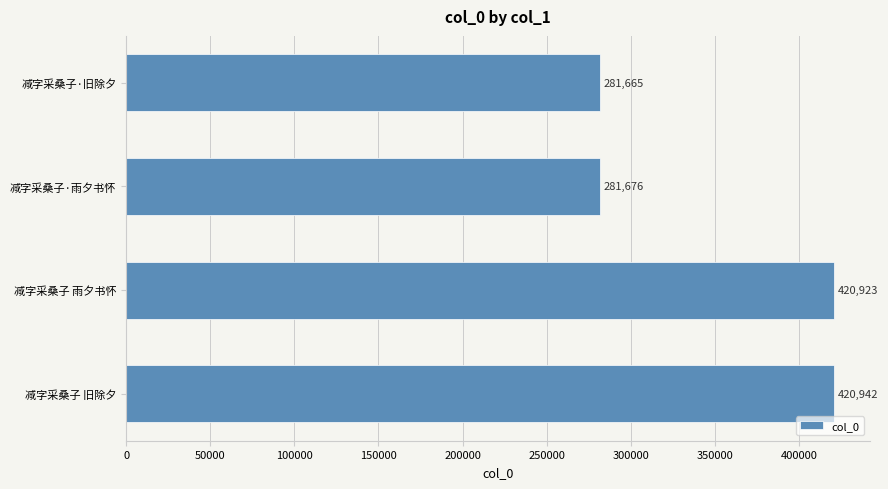

Which label corresponds to the largest value in the chart?

减字采桑子 旧除夕